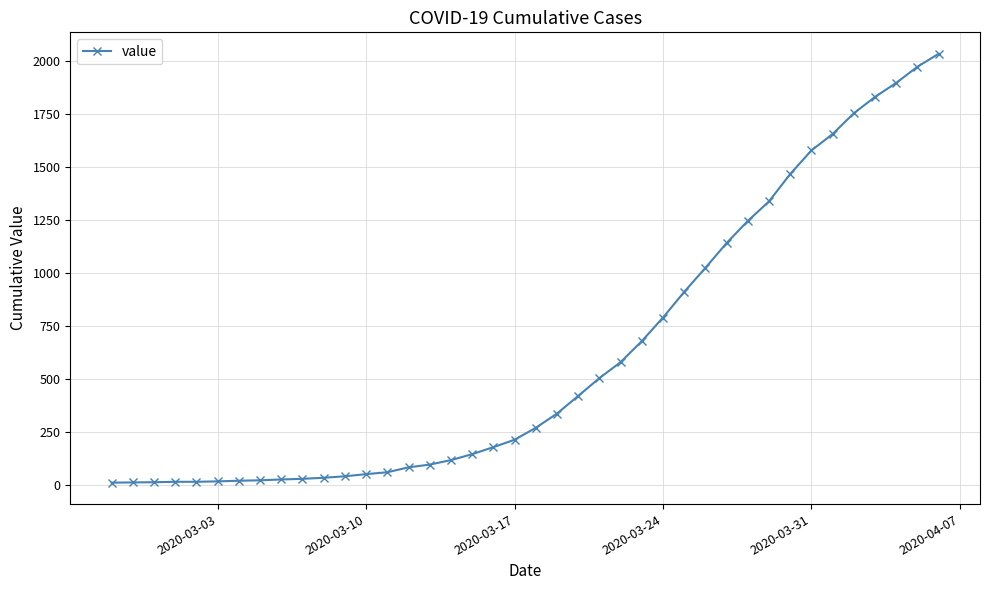

What is the difference between the maximum and minimum values?

2019